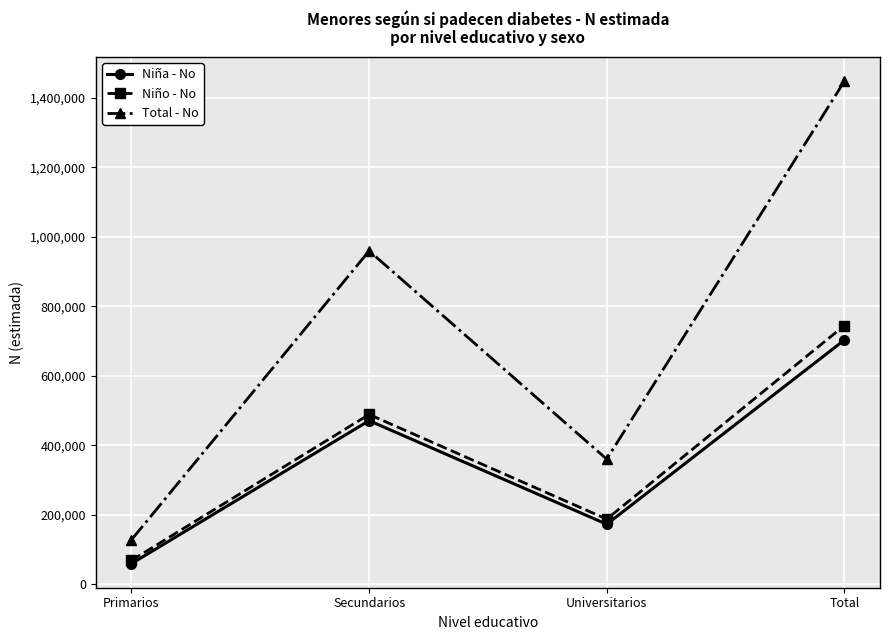

What value does the Total - No series have at Secundarios, to the nearest 100?

959700